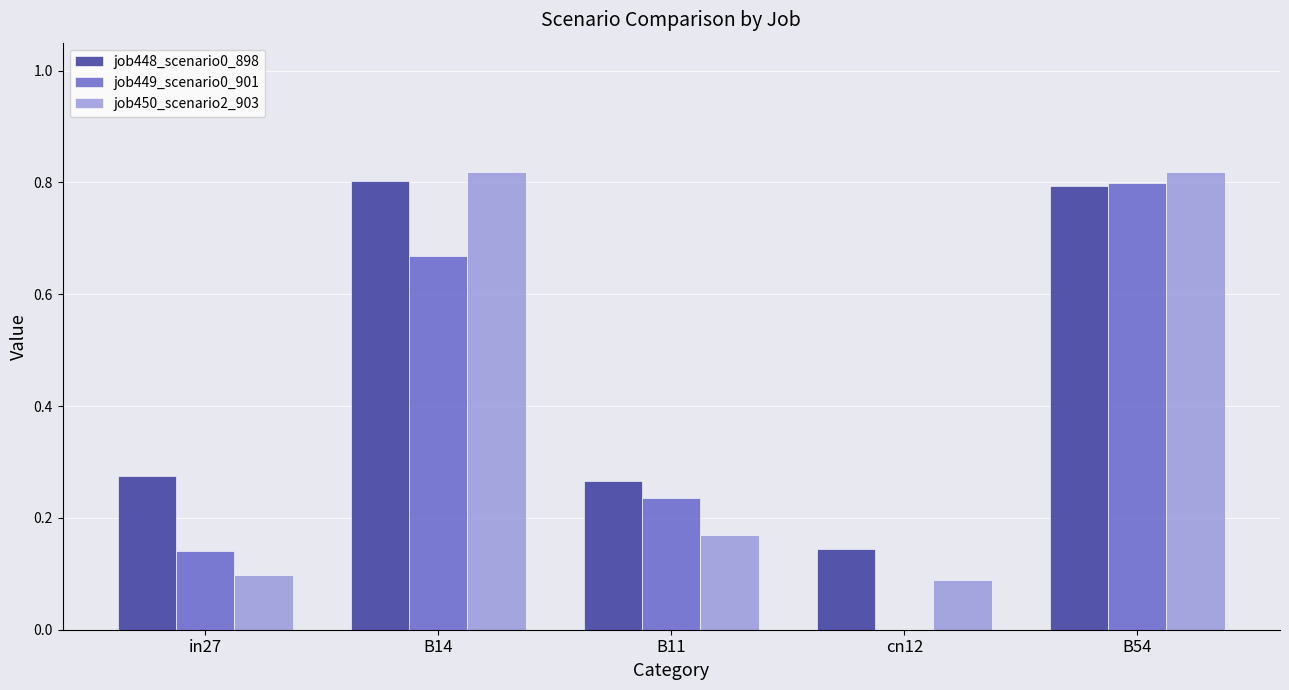

What is the sum of the job449_scenario0_901 values at B54 and B11?

1.0